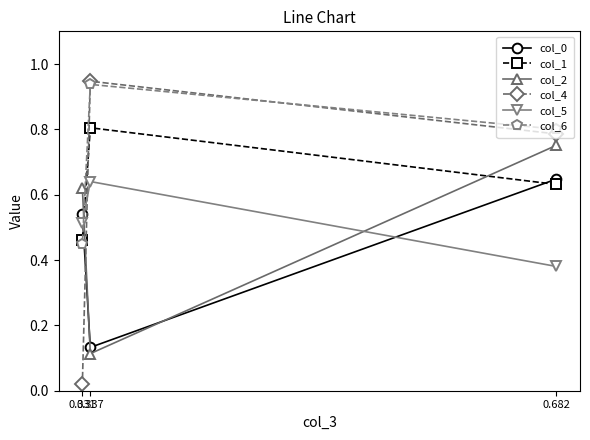

What are all the series names shown in the legend?

col_0, col_1, col_2, col_4, col_5, col_6